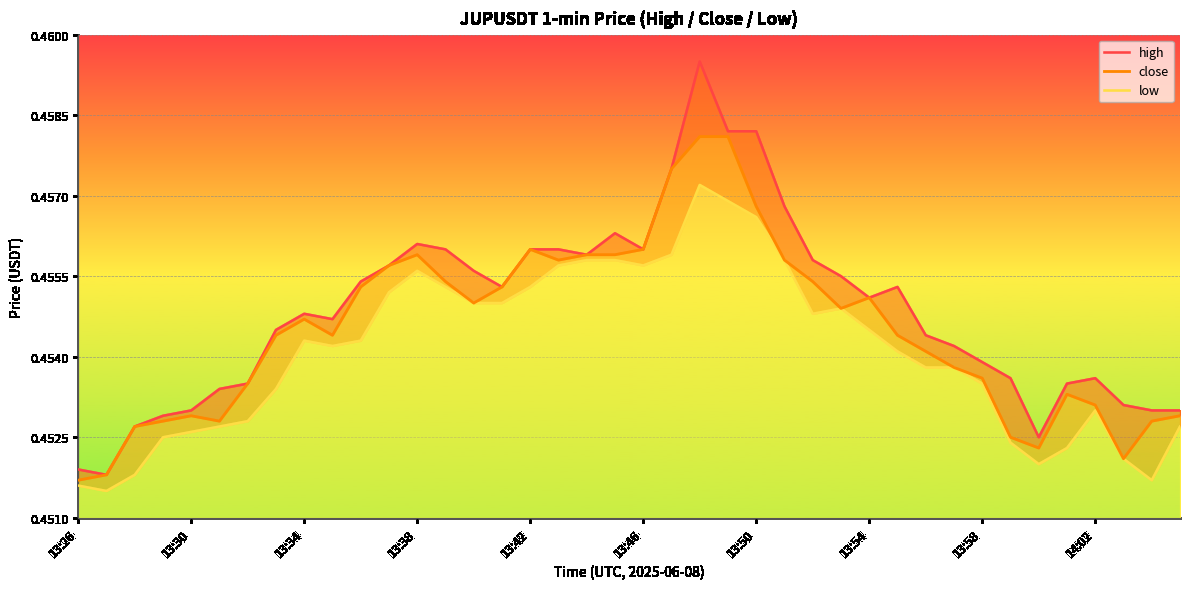

How many close values are between 0 and 1?

40